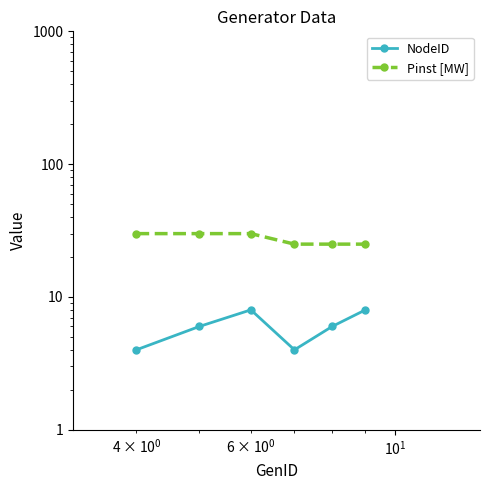

Is the value of NodeID at $\mathdefault{10^{-1}}$ greater than the value of Pinst [MW] at $\mathdefault{10^{2}}$?

No